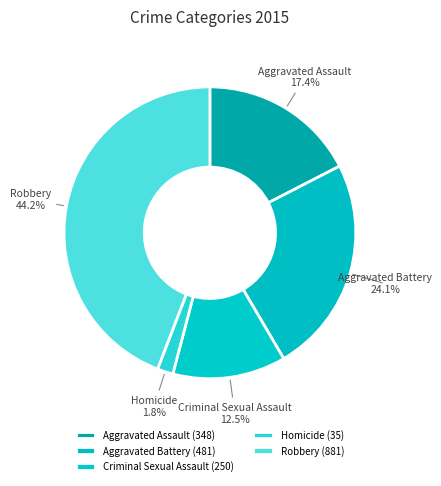

Is it true that Aggravated Battery is 10% of the pie?

False